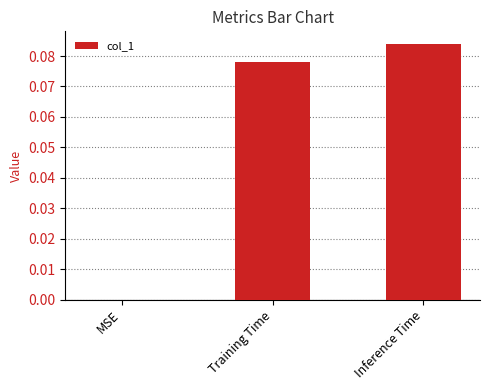

Which has a higher value, Inference Time or MSE?

Inference Time